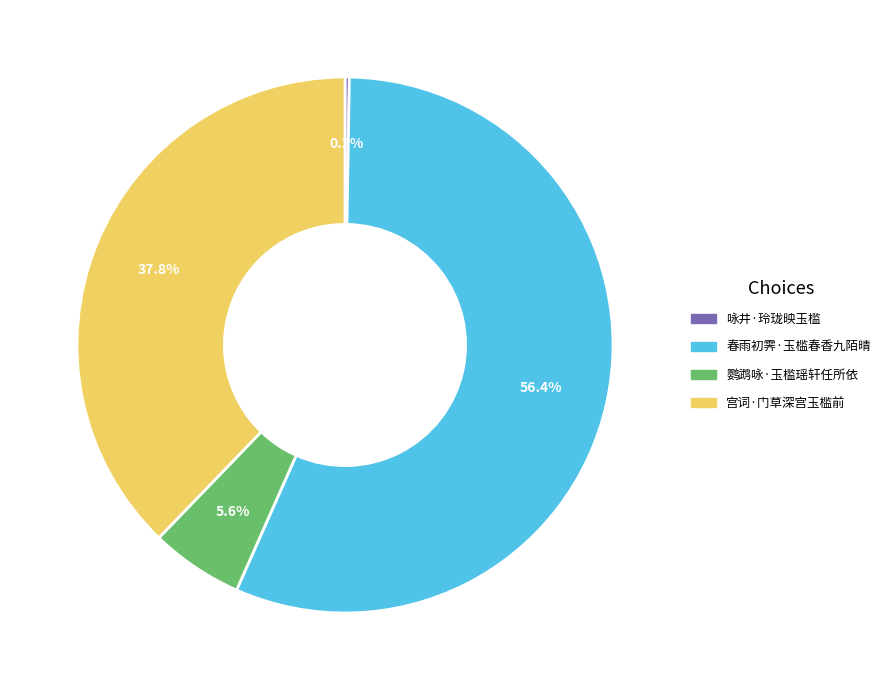

Is it true that 春雨初霁·玉槛春香九陌晴 is 49% of the pie?

False